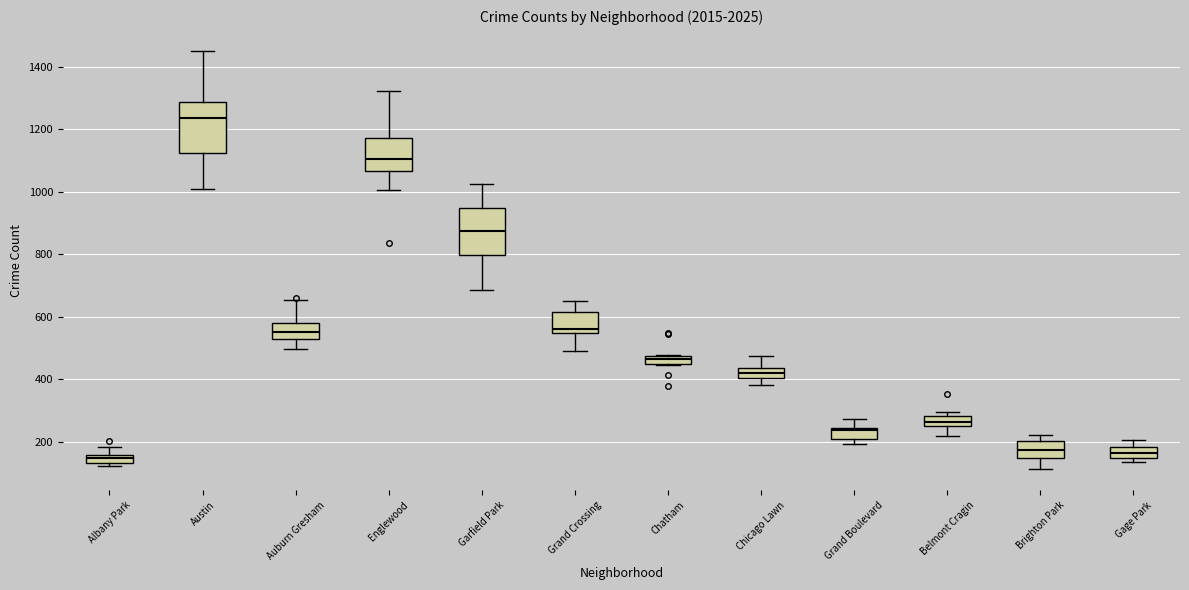

Where is the upper edge of the box for Albany Park on the y-axis? The values are not printed on the chart, so give them approximately, as read against the axis.

160